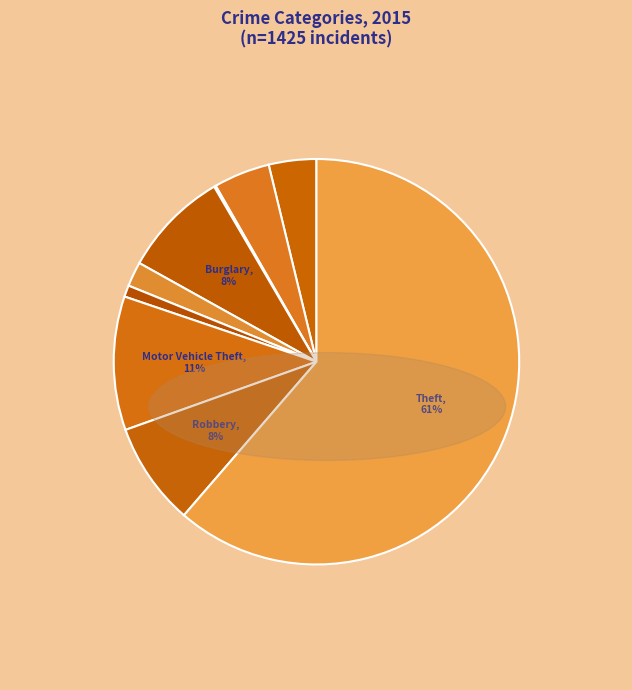

Which has a higher value, Criminal Sexual Assault or Motor Vehicle Theft?

Motor Vehicle Theft